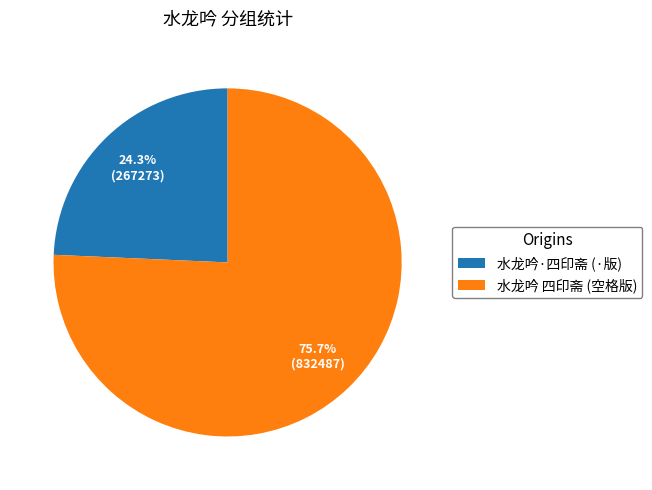

Is 水龙吟·四印斋 (·版) the majority of the pie?

No